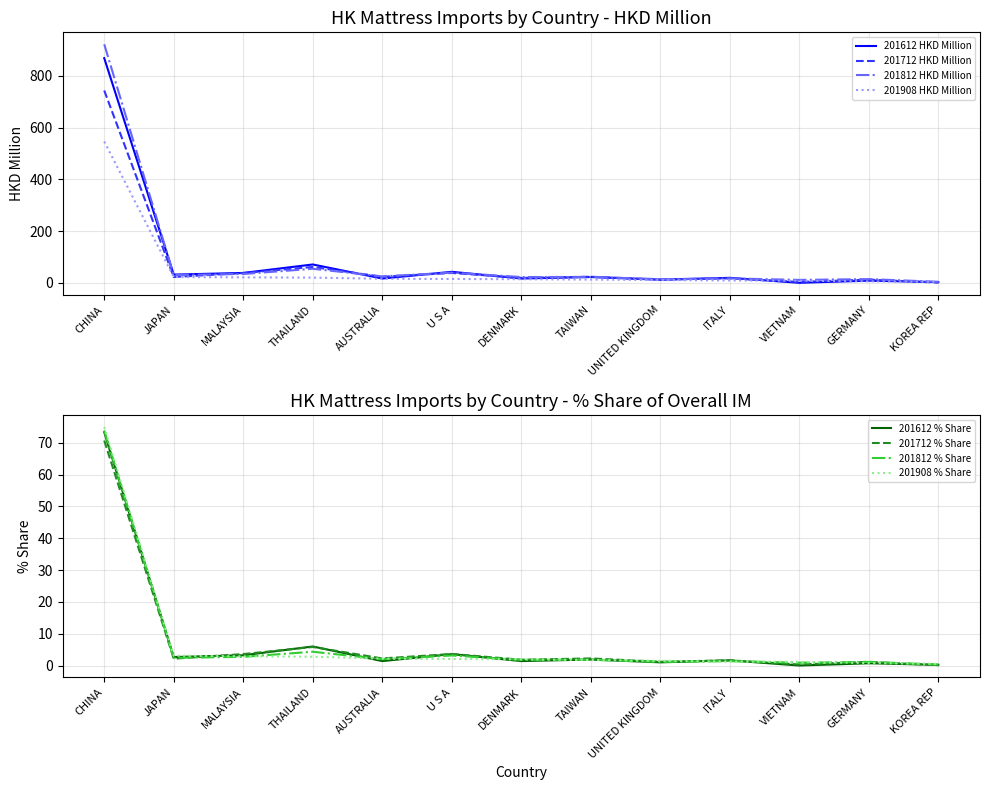

What is the maximum value for 201812 HKD Million?

922.3